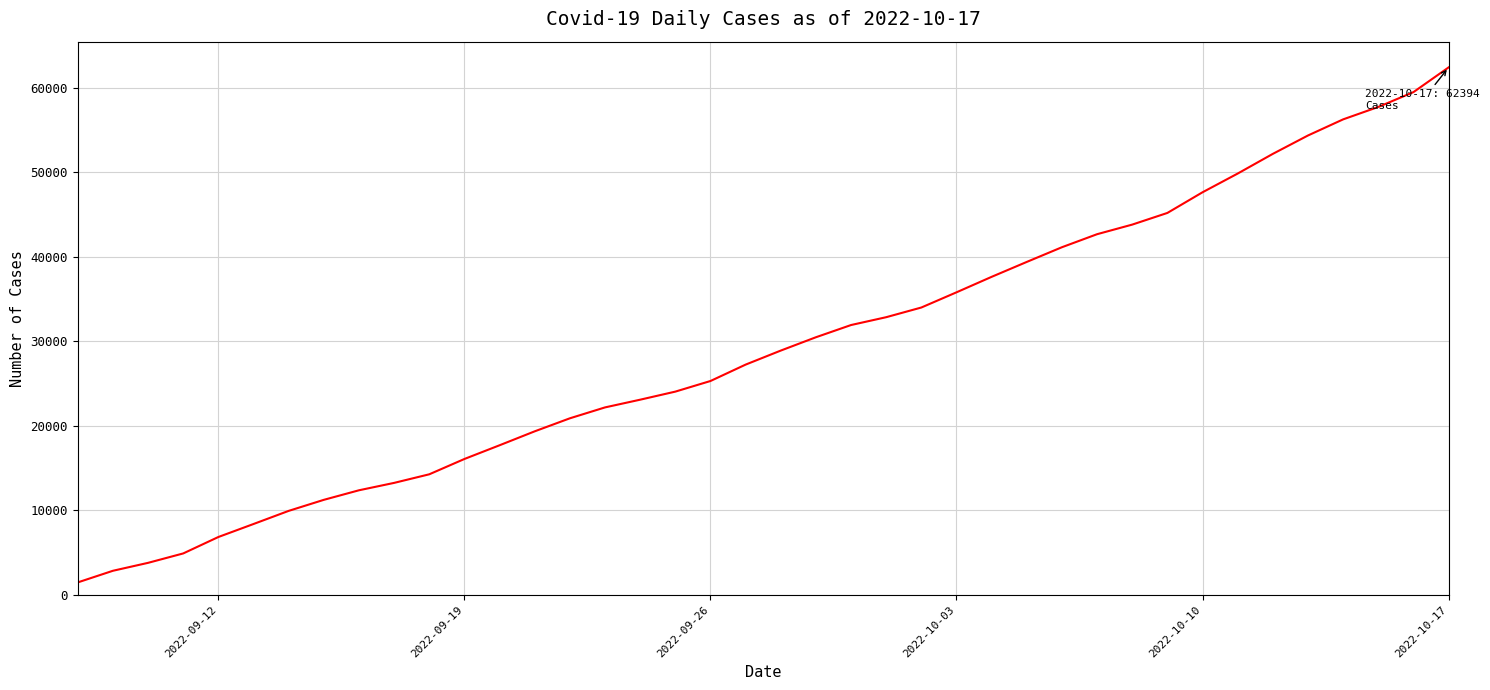

Reading left to right, extract all data points from this chart.

1481	2856	3794	4907	6851	8388	9941	11247	12377	13251	14267	16079	17701	19350	20890	22179	23092	24046	25302	27241	28901	30477	31923	32850	33995	35792	37624	39389	41126	42667	43802	45182	47626	49840	52169	54343	56249	57718	59471	62394